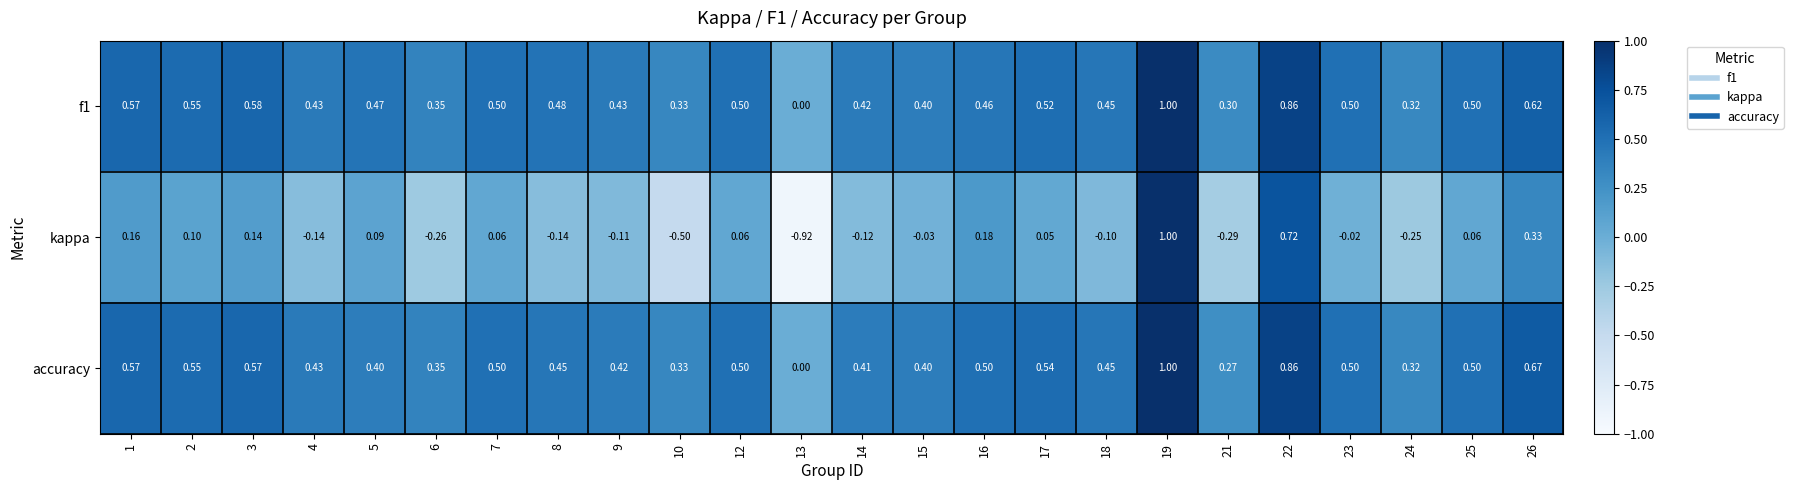

Is the value of f1 at 17 greater than the value of kappa at 25?

Yes